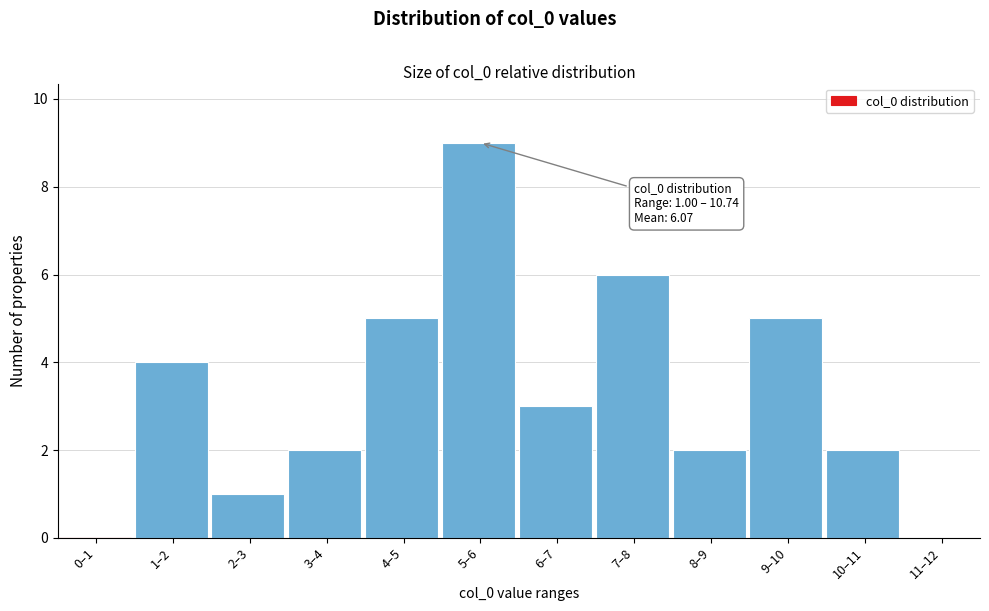

Reading left to right, extract all data points from this chart.

0–1=0	1–2=4	2–3=1	3–4=2	4–5=5	5–6=9	6–7=3	7–8=6	8–9=2	9–10=5	10–11=2	11–12=0